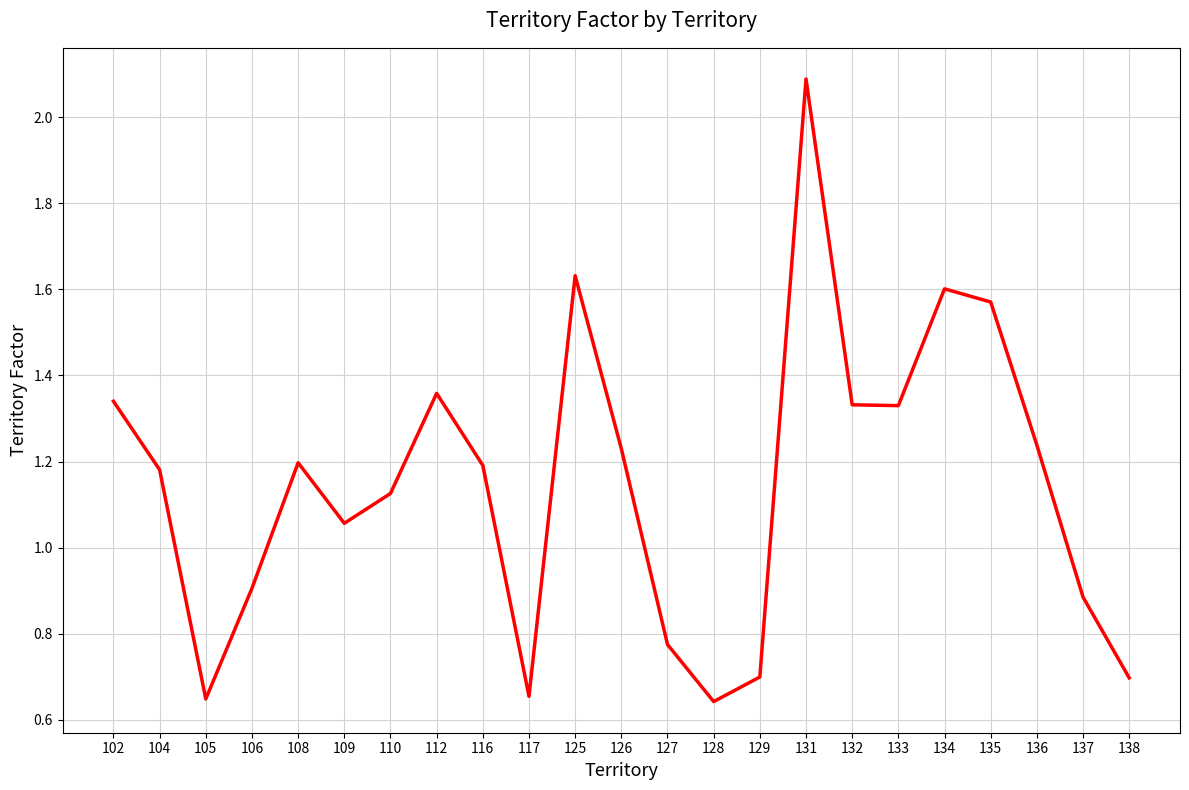

At which label does the data first exceed 1?

102